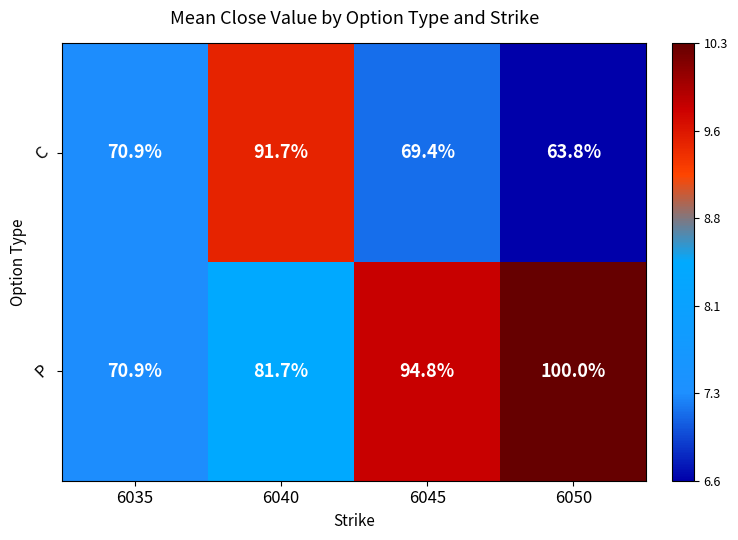

What is the difference between the maximum and minimum values in the C series?

27.9